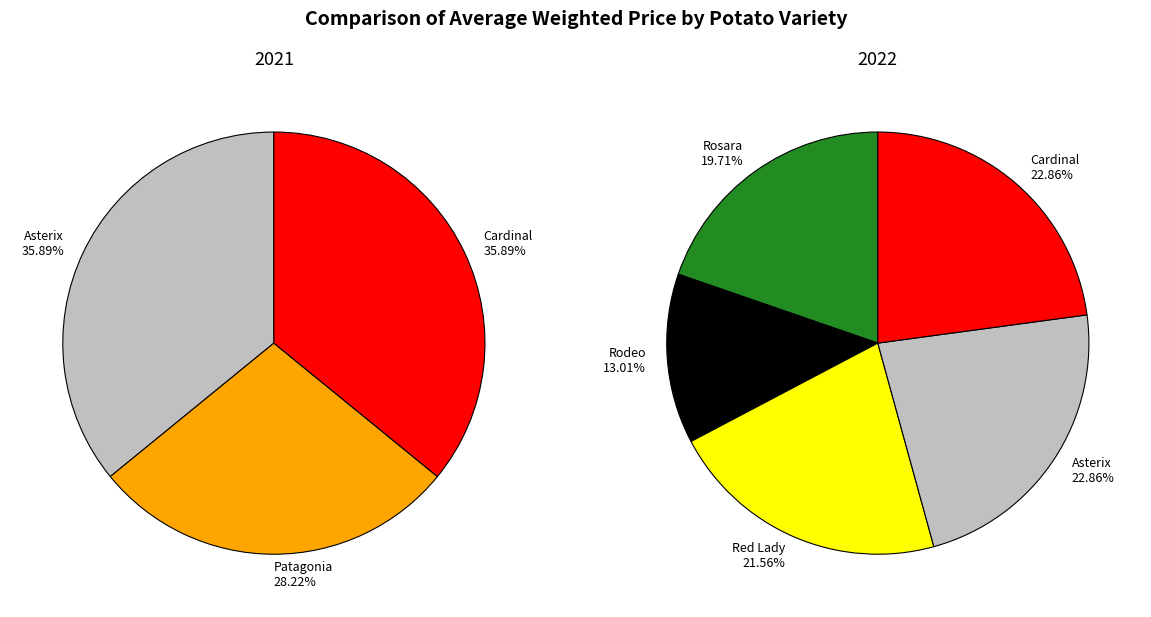

Which has a higher value, Patagonia or Rodeo?

Patagonia